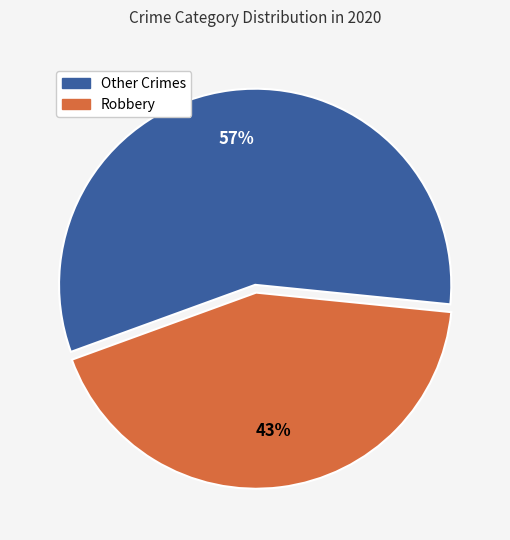

To the nearest percent, what is the difference between the largest and smallest slice percentages?

14%